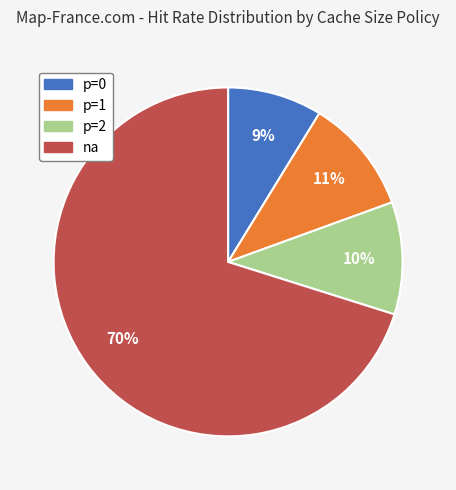

To the nearest percent, what percentage of the pie is p=1?

11%